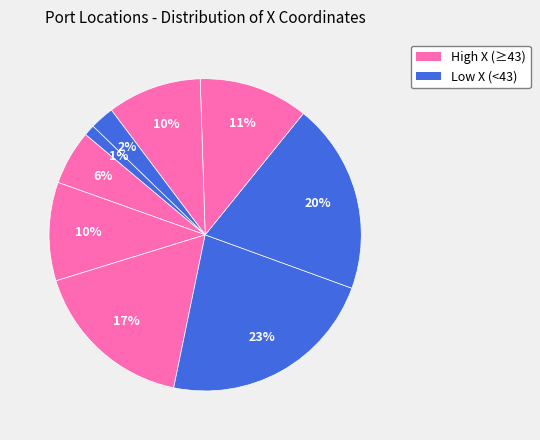

Rank the categories by value from highest to lowest.

Port 4, Port 5, Port 3, Port 6, Port 2, Port 7, Port 1, Port 8, Port 9